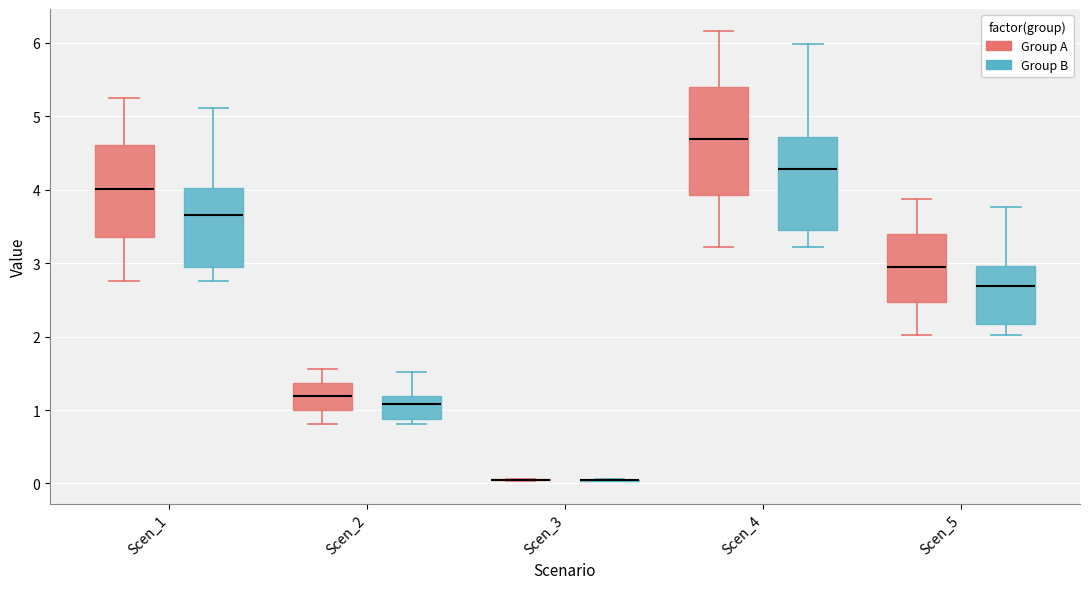

Comparing the boxes themselves (not the whiskers), which one is the tallest?

Scen_4 (Group A)